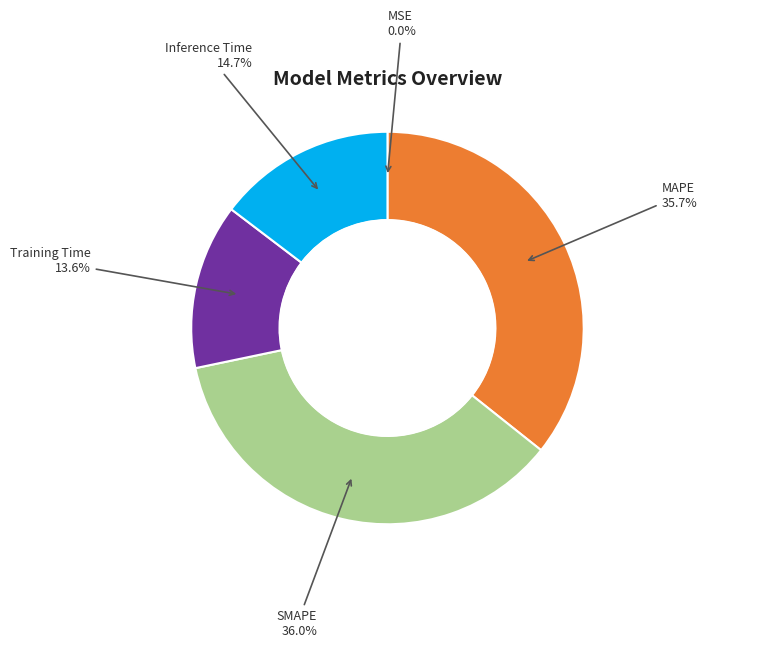

Is there any slice that represents more than half of the pie?

No